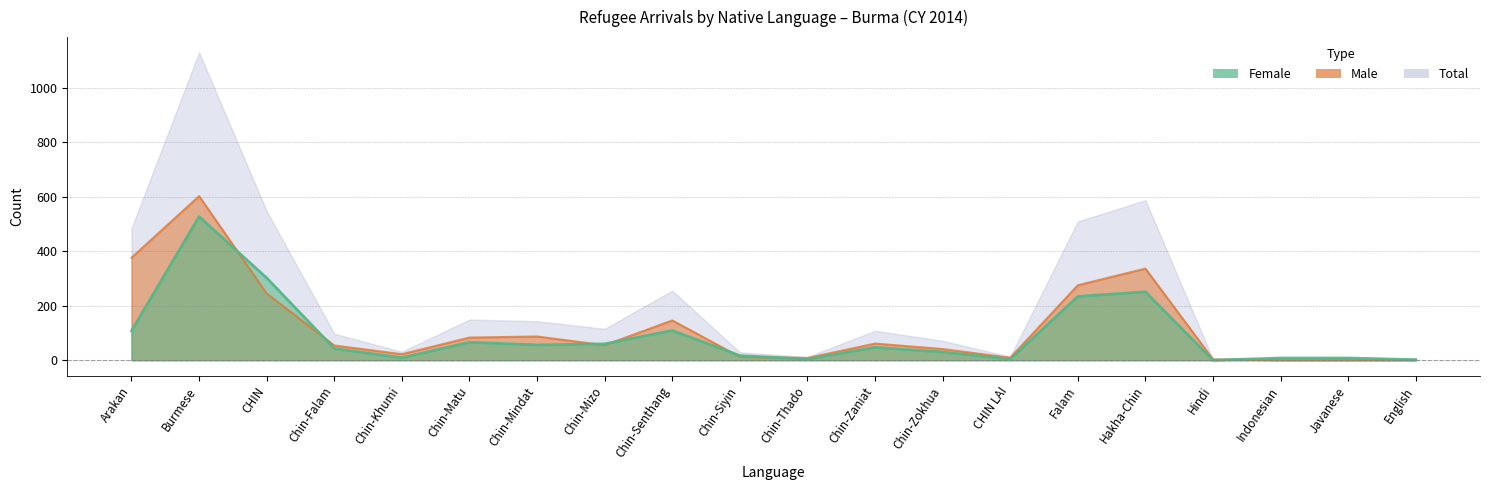

What is the average value of the Total series?

215